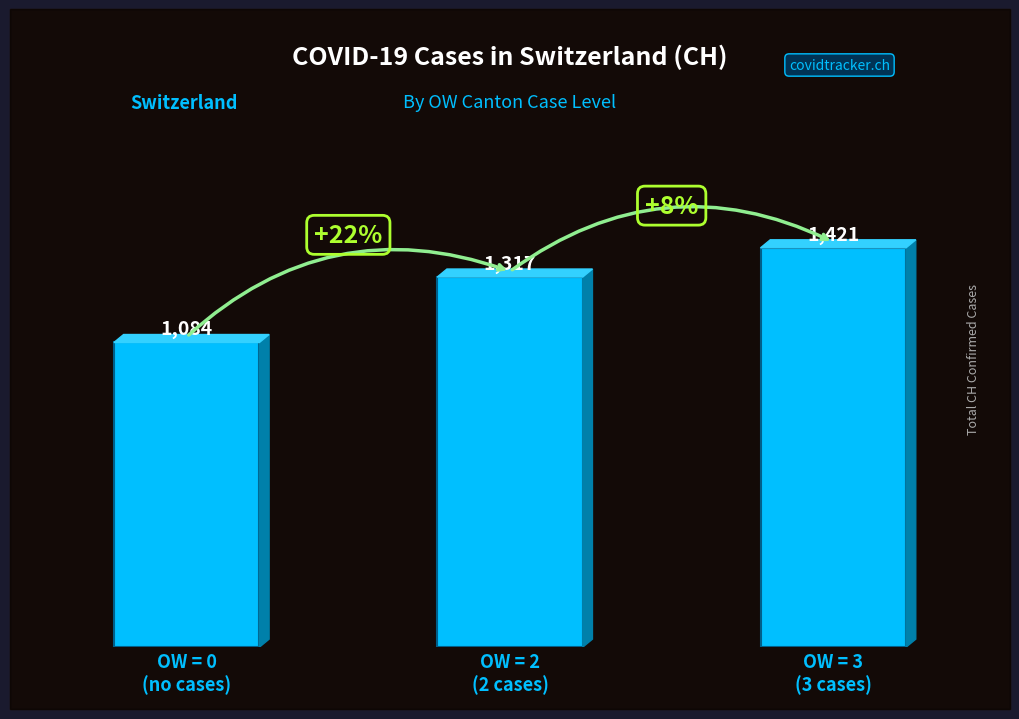

What is the sum of the values at OW = 3
(3 cases) and OW = 2
(2 cases)?

2738